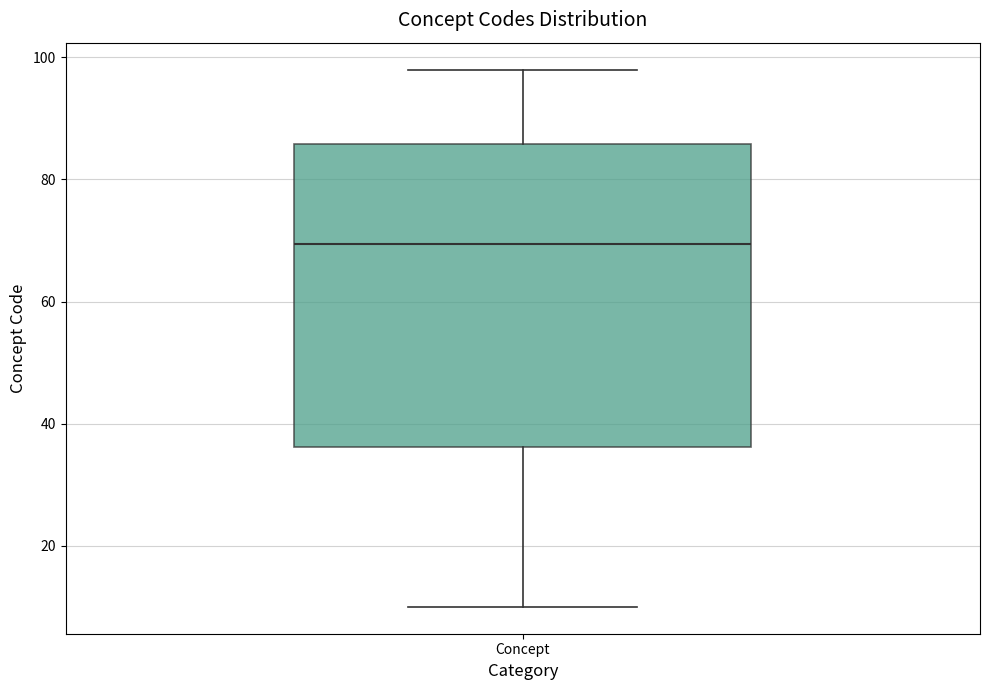

Transcribe this box plot: give where the median line is, the range the box spans, and where the two whiskers end, as read against the y-axis. The values are not printed on the chart, so give them approximately, as read against the axis.

median 70, box 36 to 86, whiskers 10 to 98